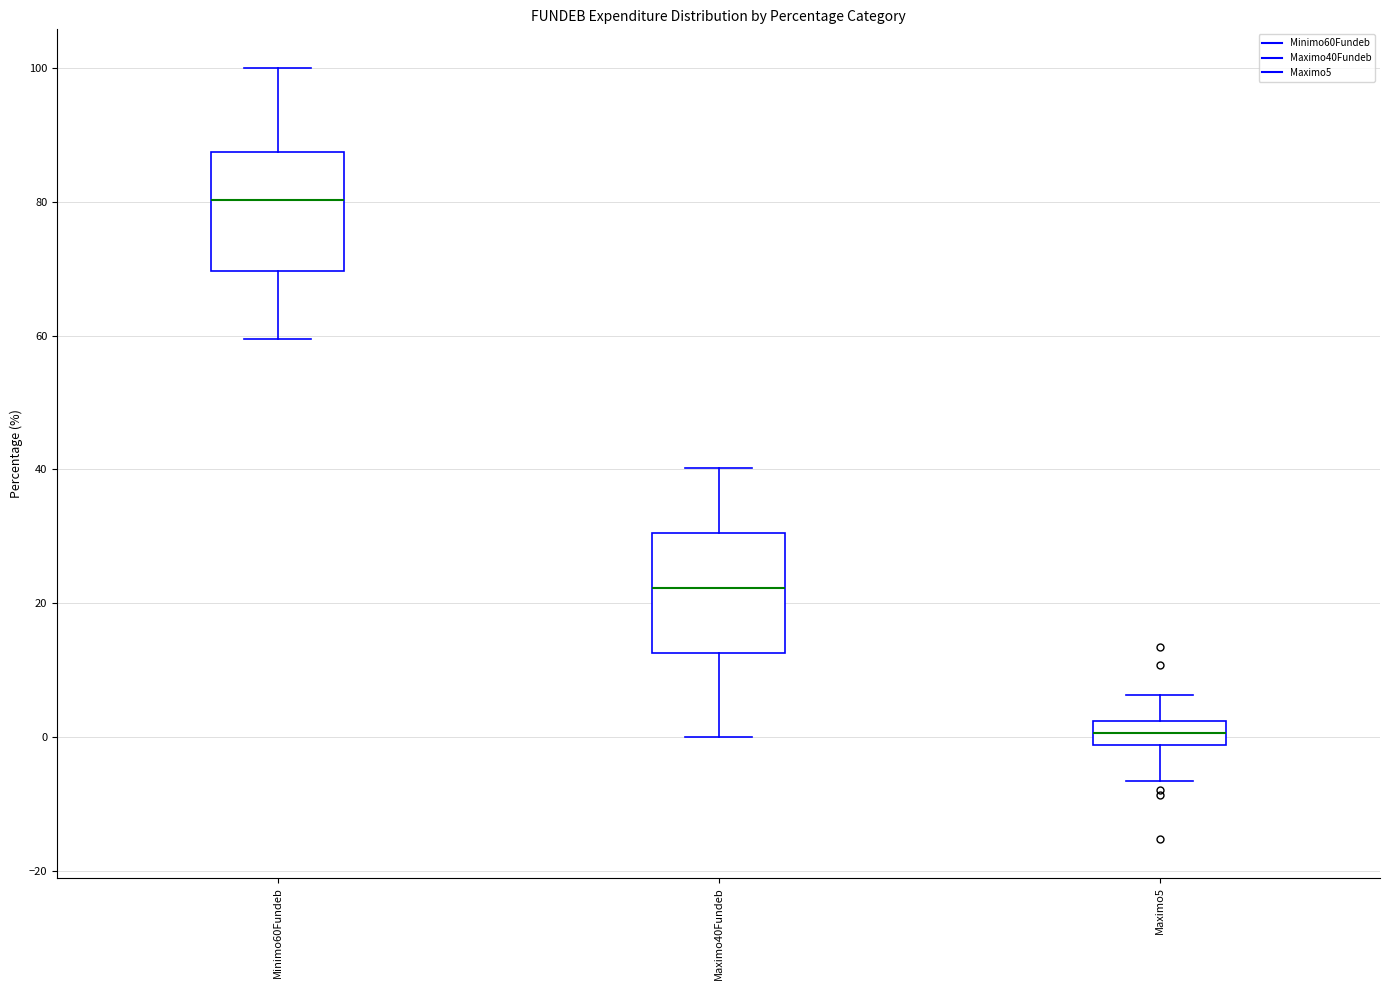

Which box has the highest median line?

Minimo60Fundeb